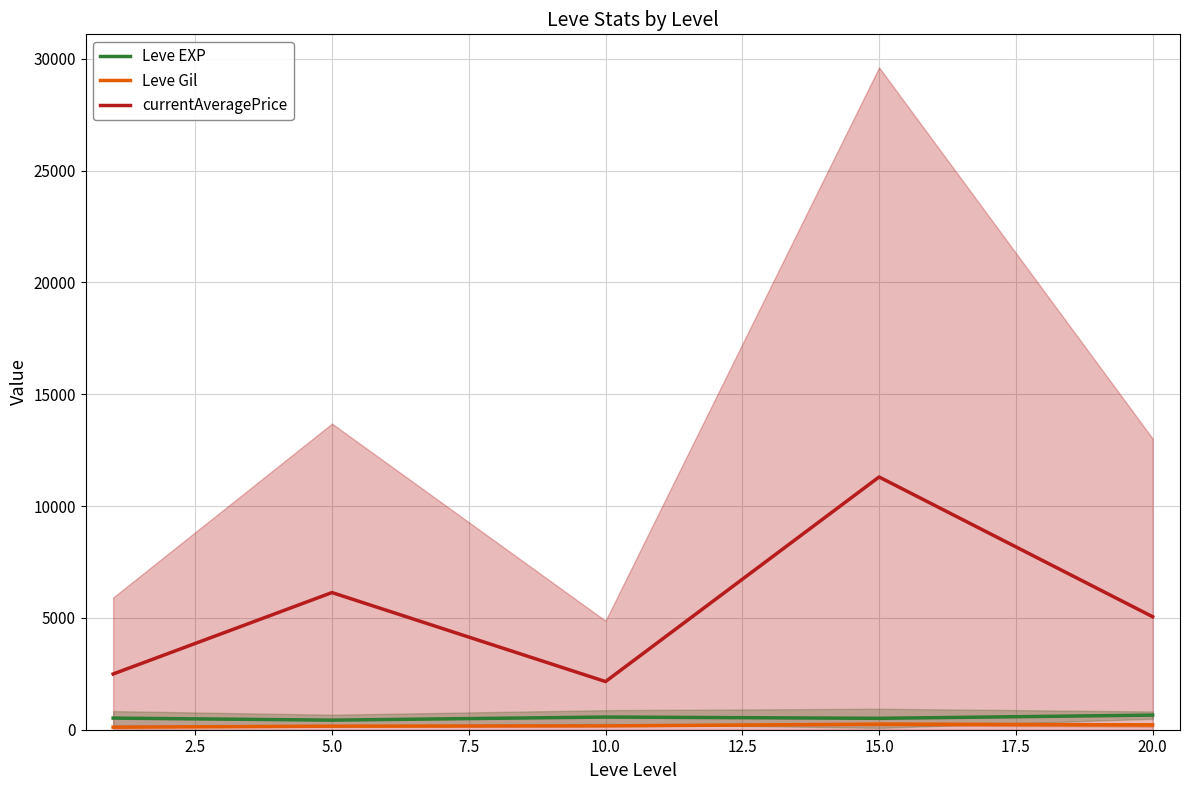

True or false: Leve Gil and currentAveragePrice intersect in this chart.

False